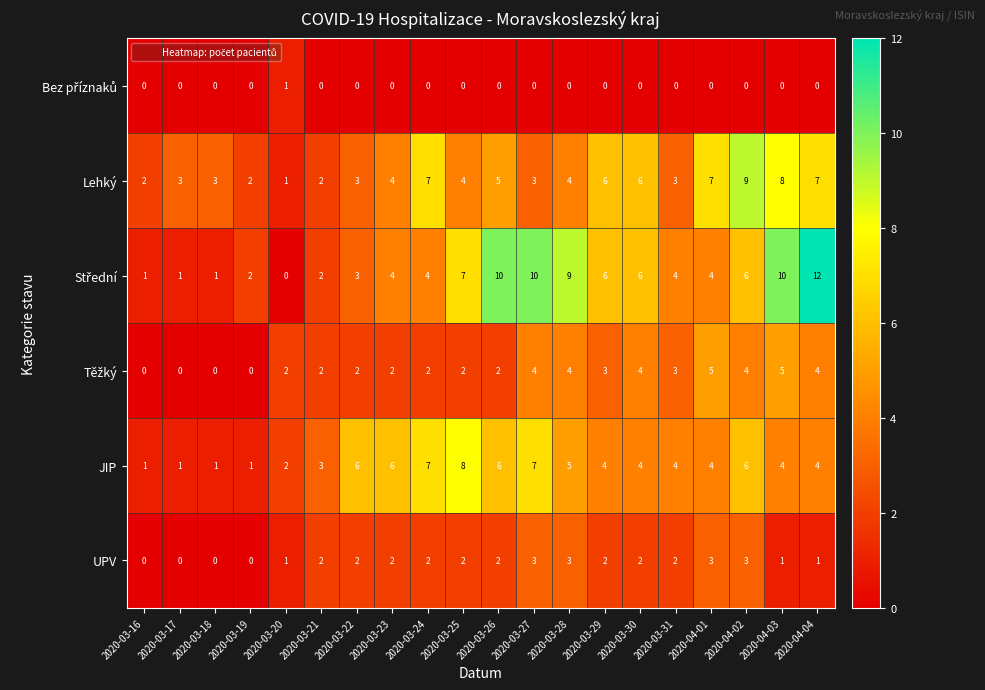

How many UPV values are between 1 and 2?

12